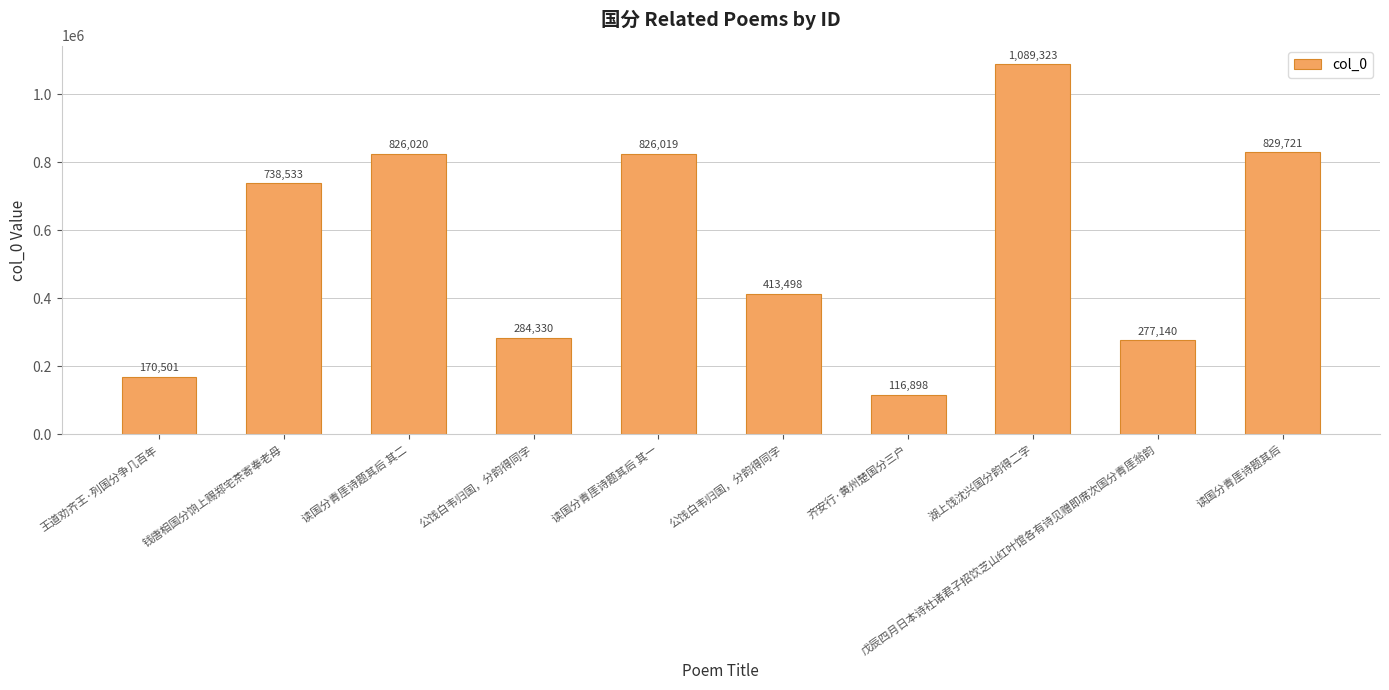

How many data points does each series have?

10